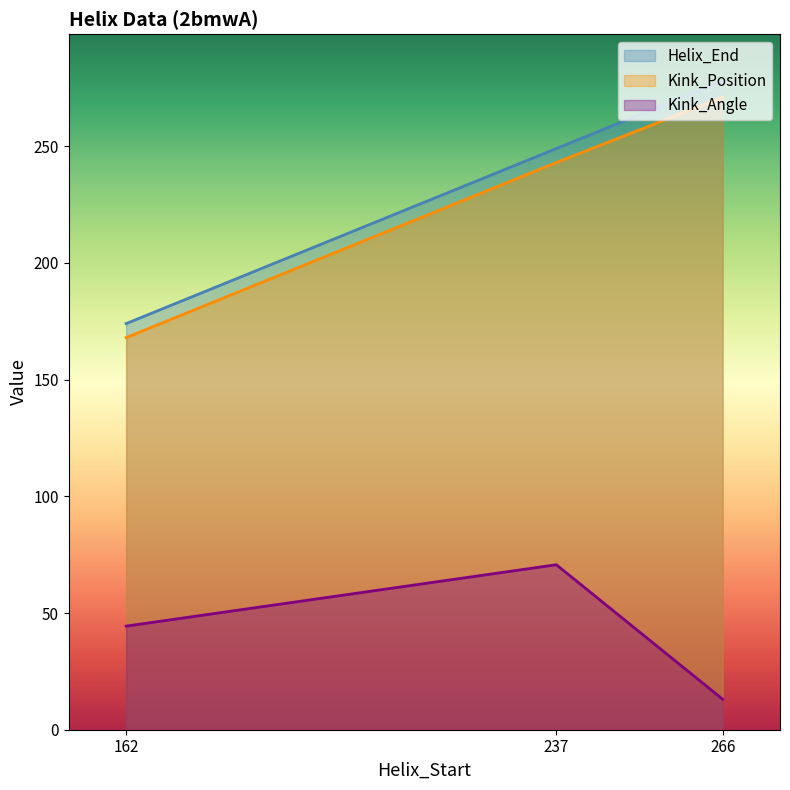

What is the average value of the Kink_Angle series?

42.7